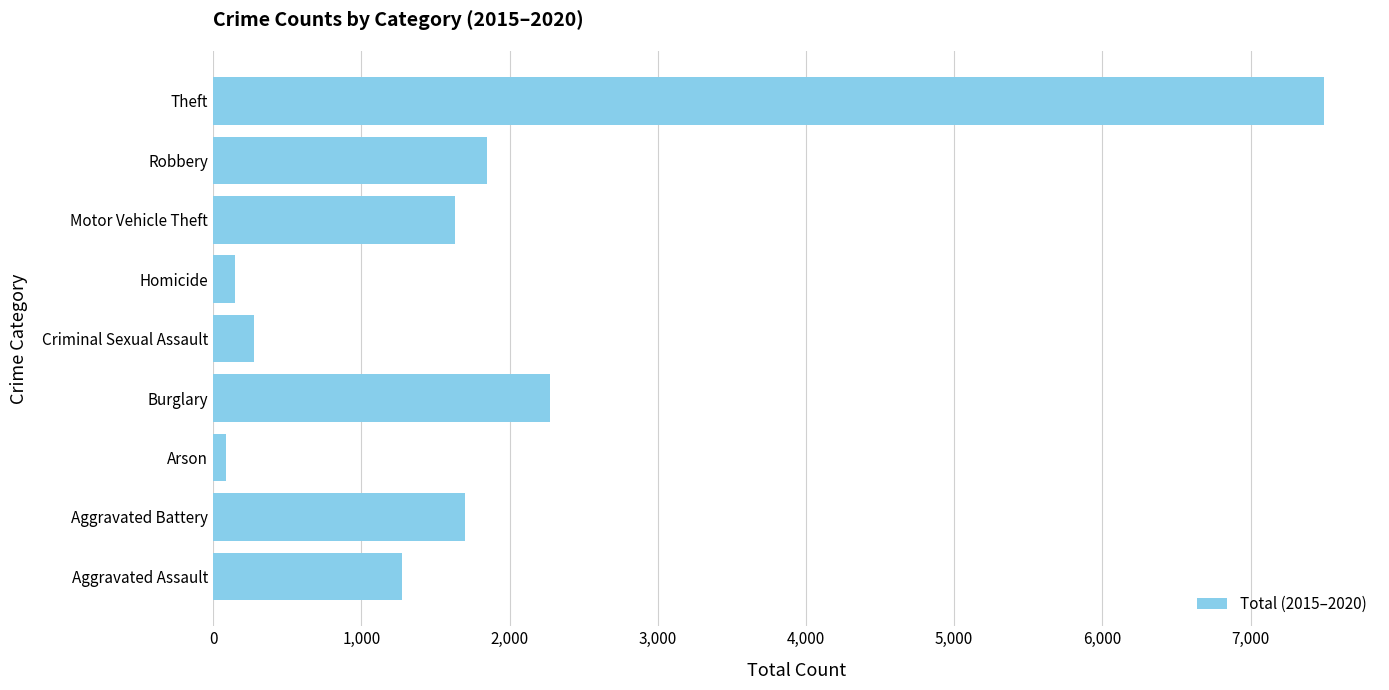

The chart shows a value of 2761 at Motor Vehicle Theft. True or false?

False